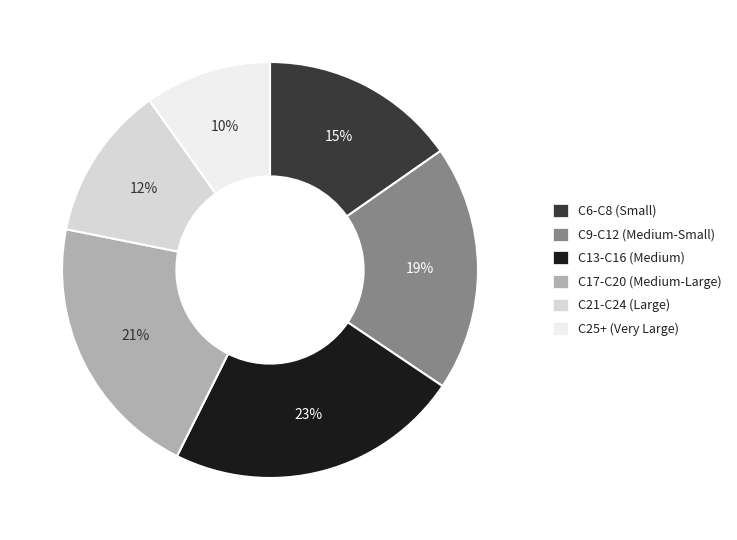

How many slices are in this pie chart?

6